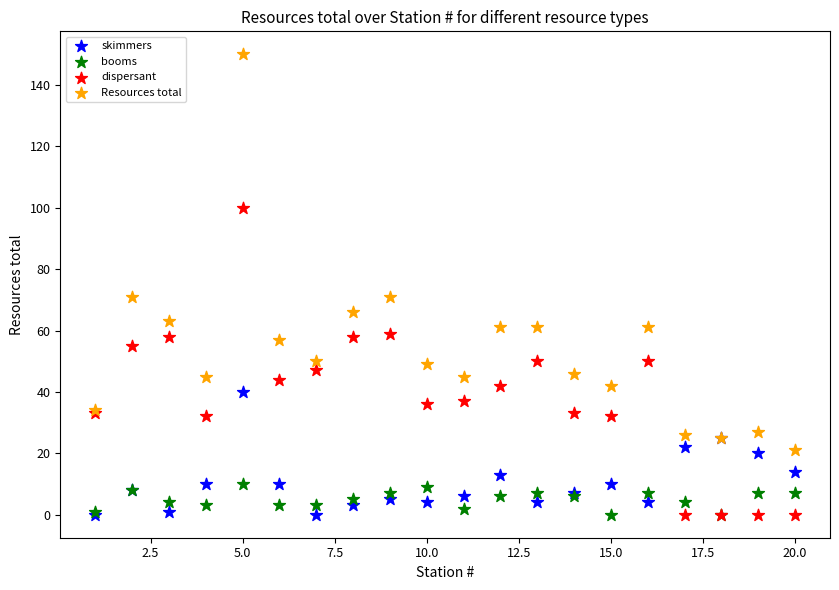

Which series has the largest Y range (max minus min)?

Resources total